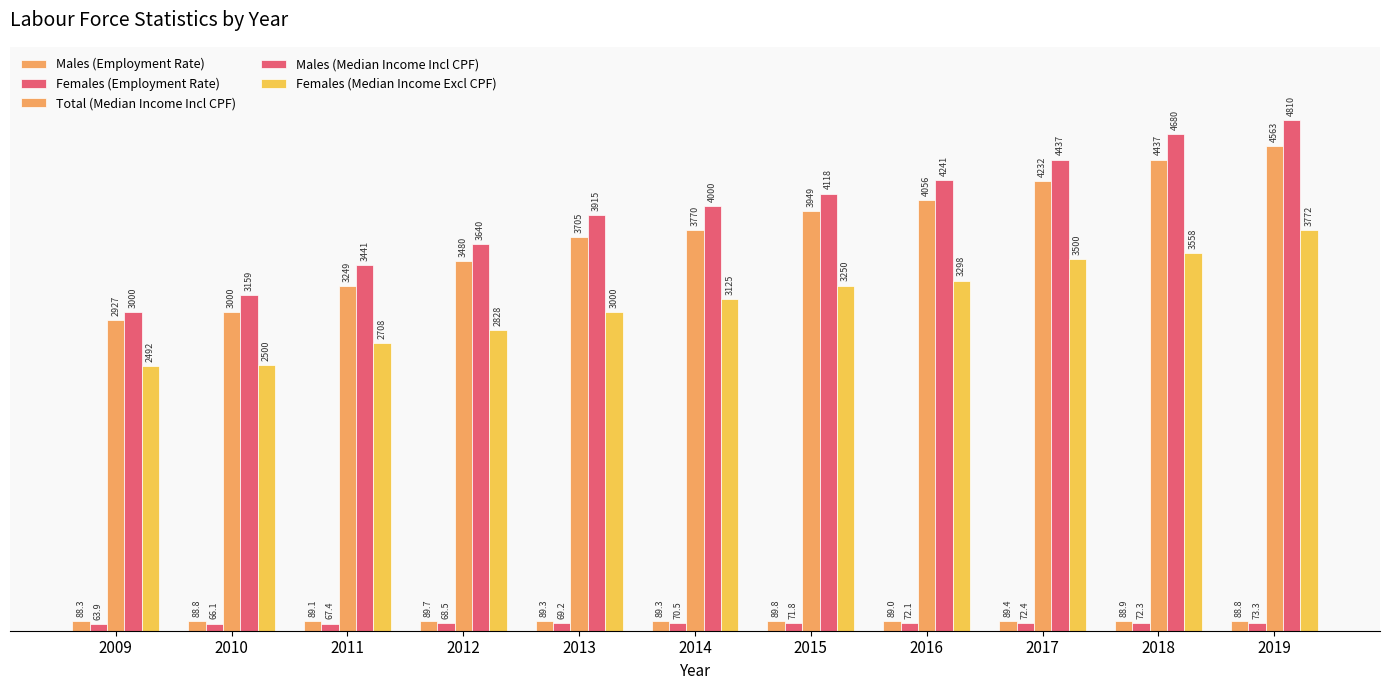

Is it true that Females (Employment Rate) equals 111.5 at 2019?

False